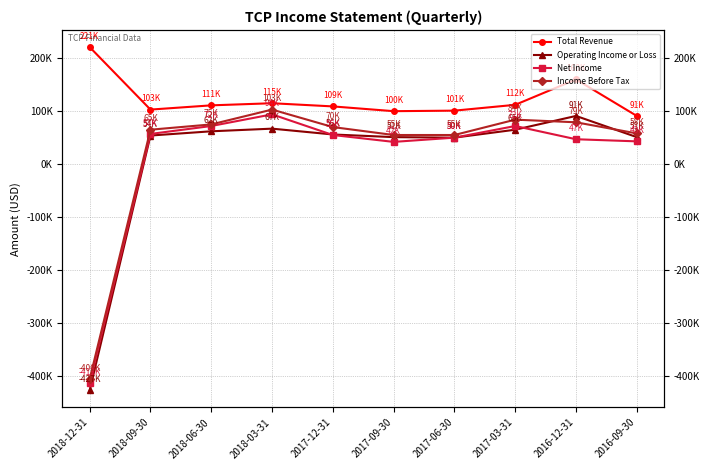

How many data points in Net Income are above 55000?

4